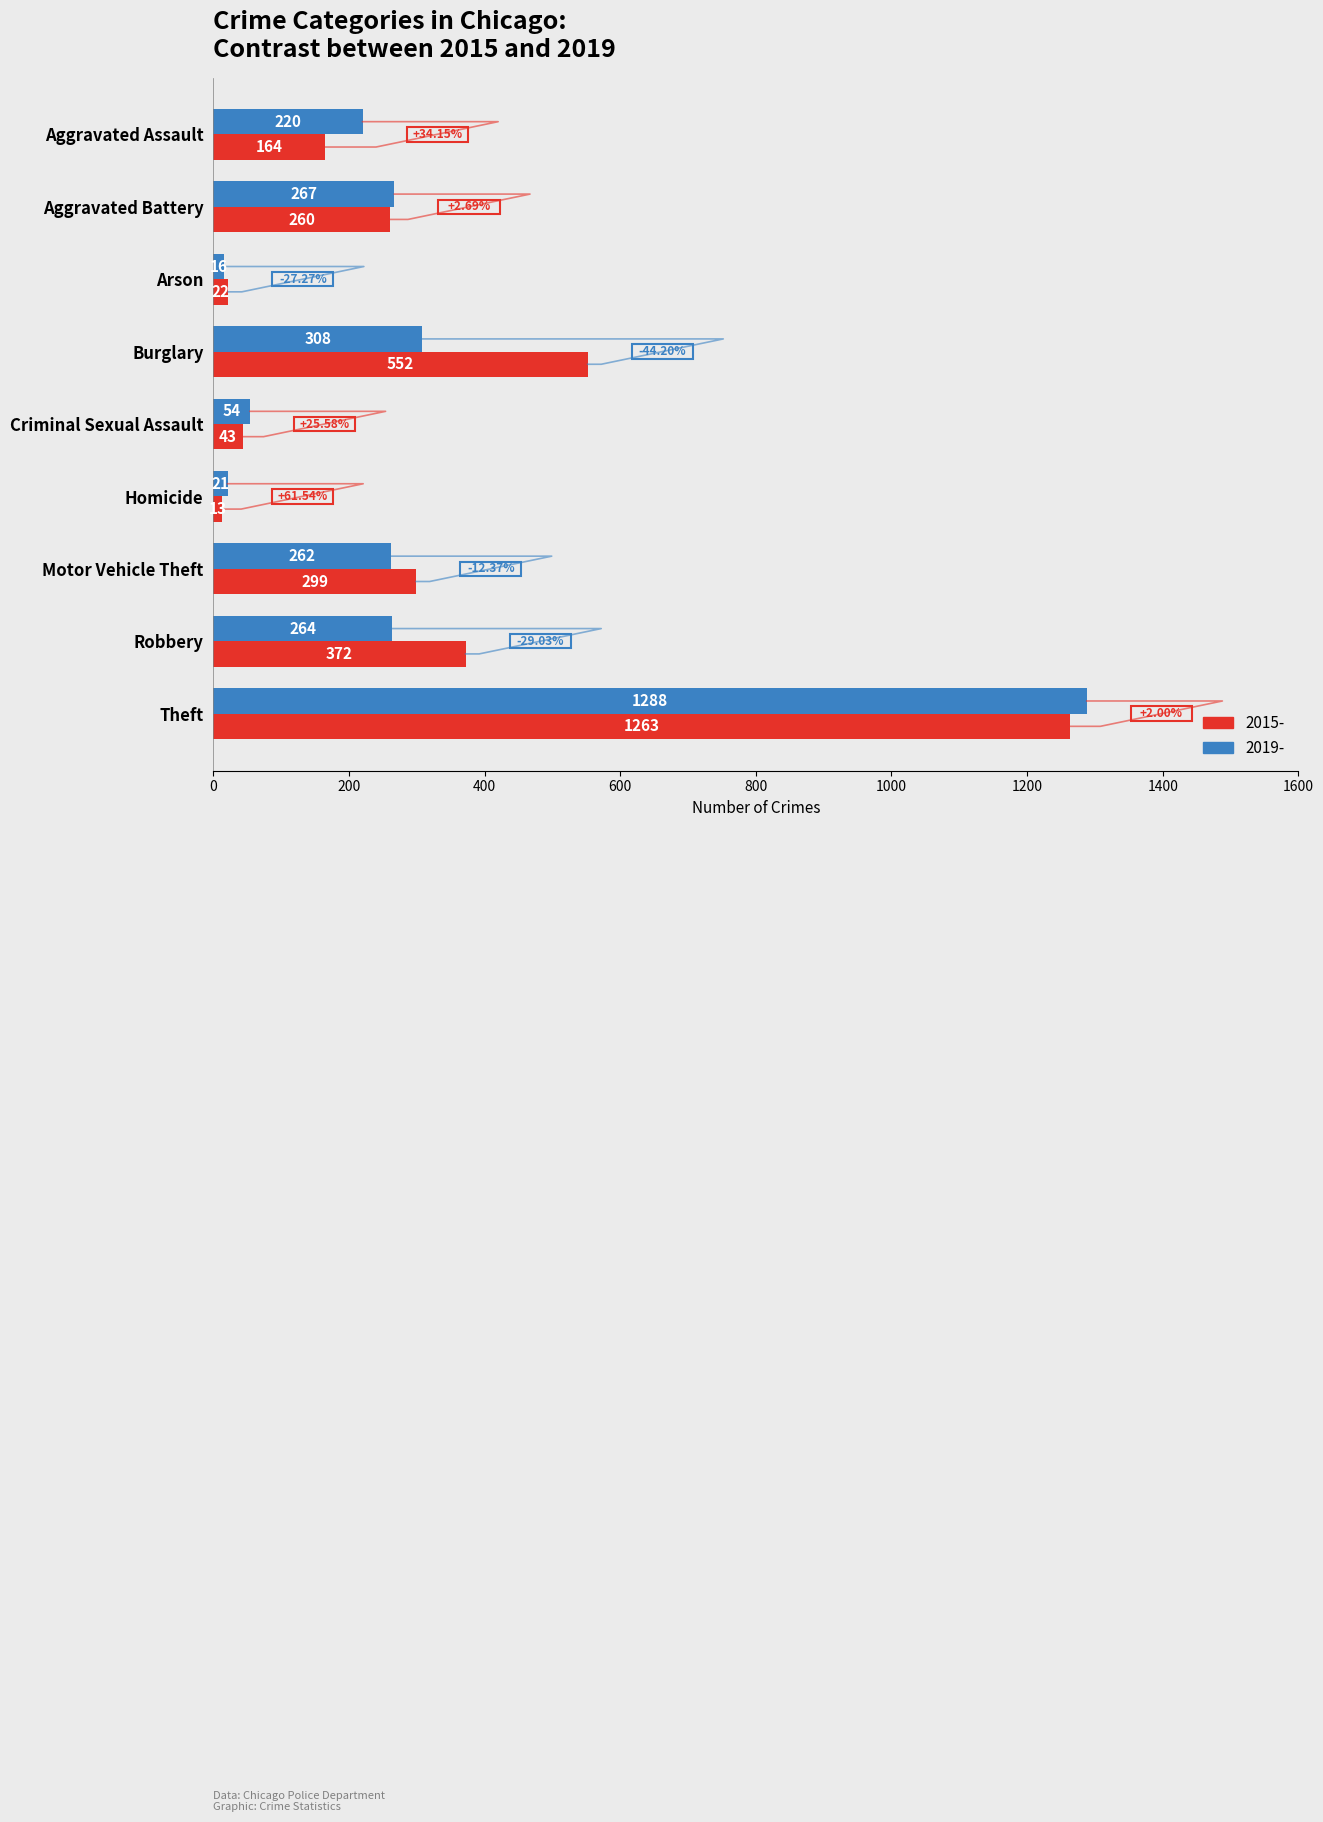

What is the greatest value displayed?

1288